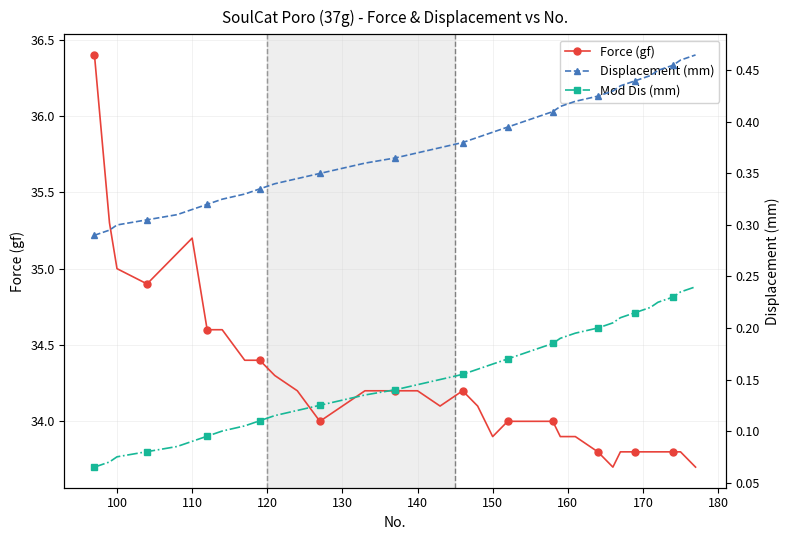

True or false: Force (gf) has more than 0 points higher than both neighbors.

True